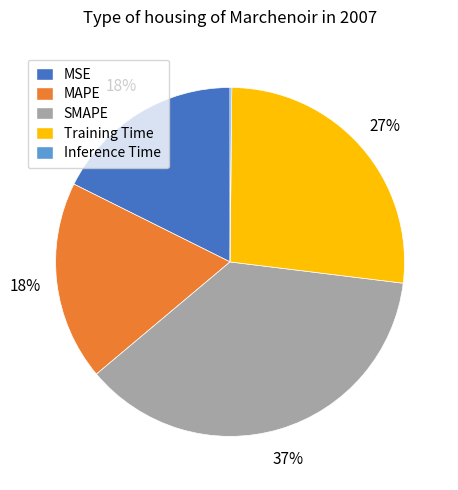

Is the sum of SMAPE and MAPE greater than half?

Yes